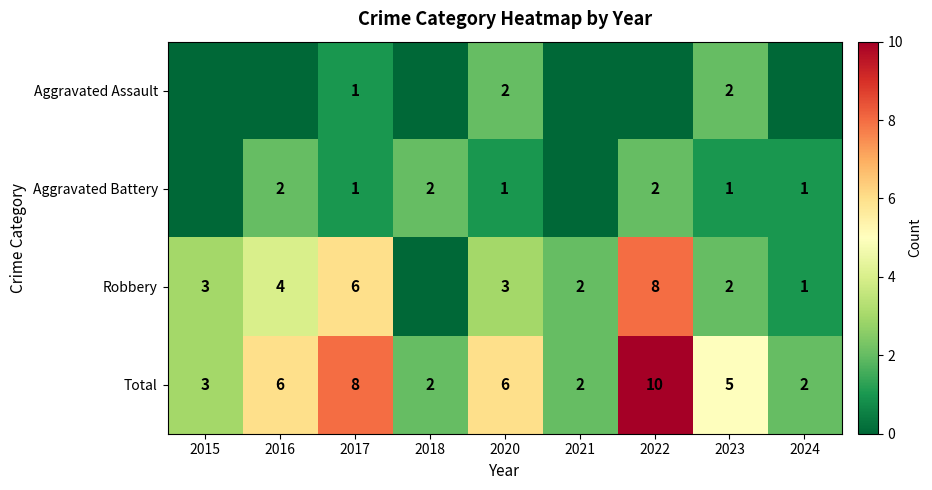

What is the difference between the highest and lowest values at 2017?

7